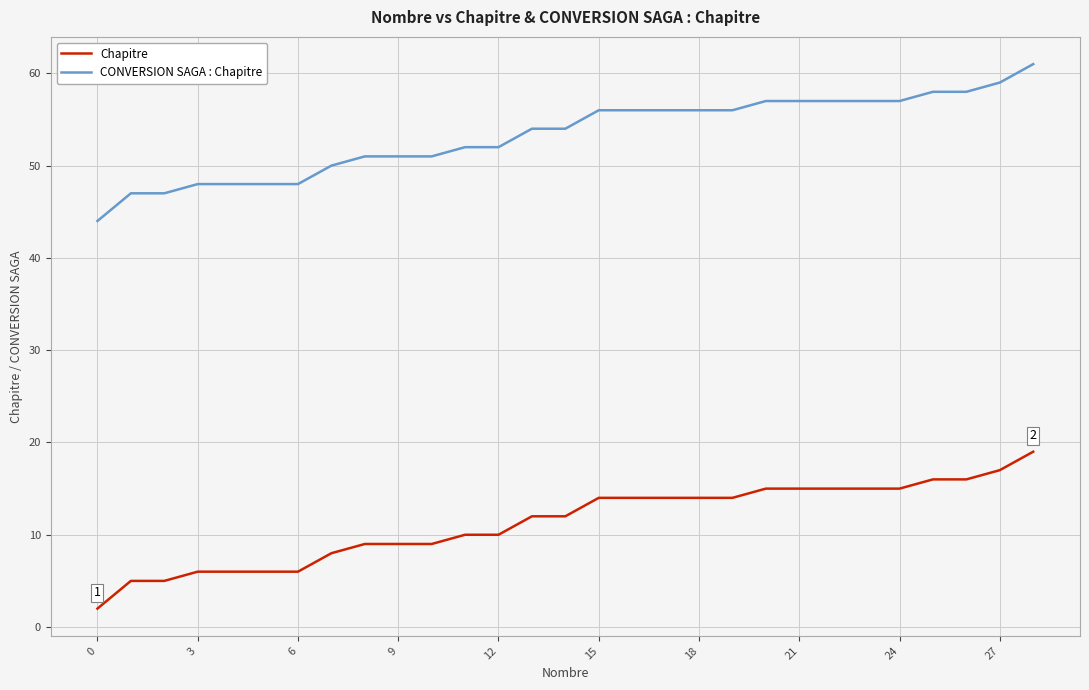

What is the difference between the maximum and minimum values in the Chapitre series?

17